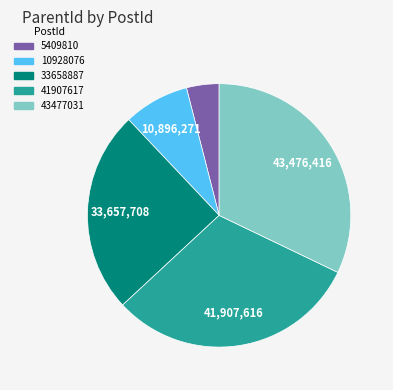

Is there any slice that represents more than half of the pie?

No